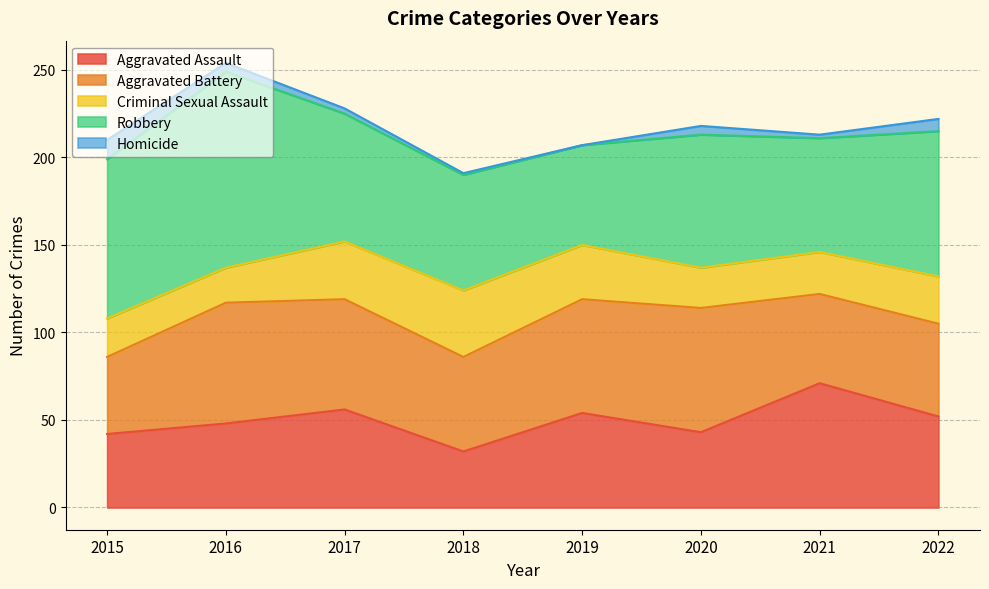

The Aggravated Battery series shows 54 at 2018. True or false?

True